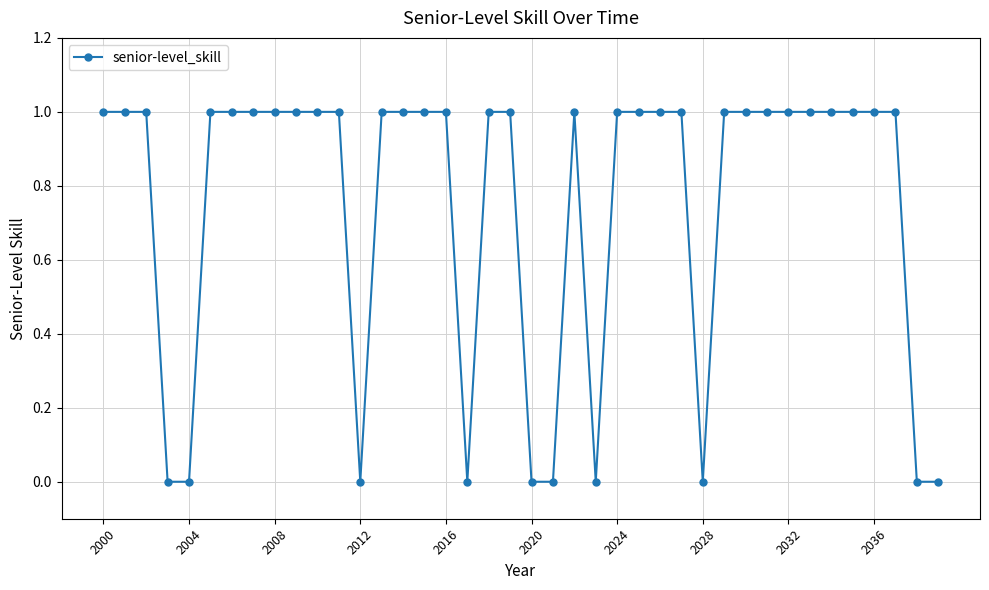

How many data points does each series have?

40